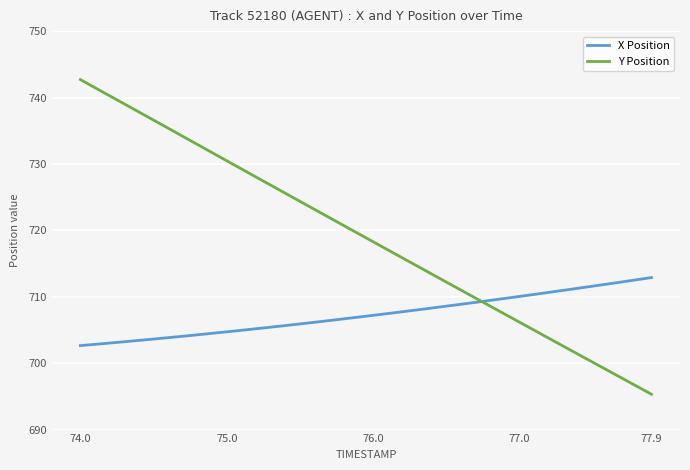

What is the maximum value for X Position?

712.9